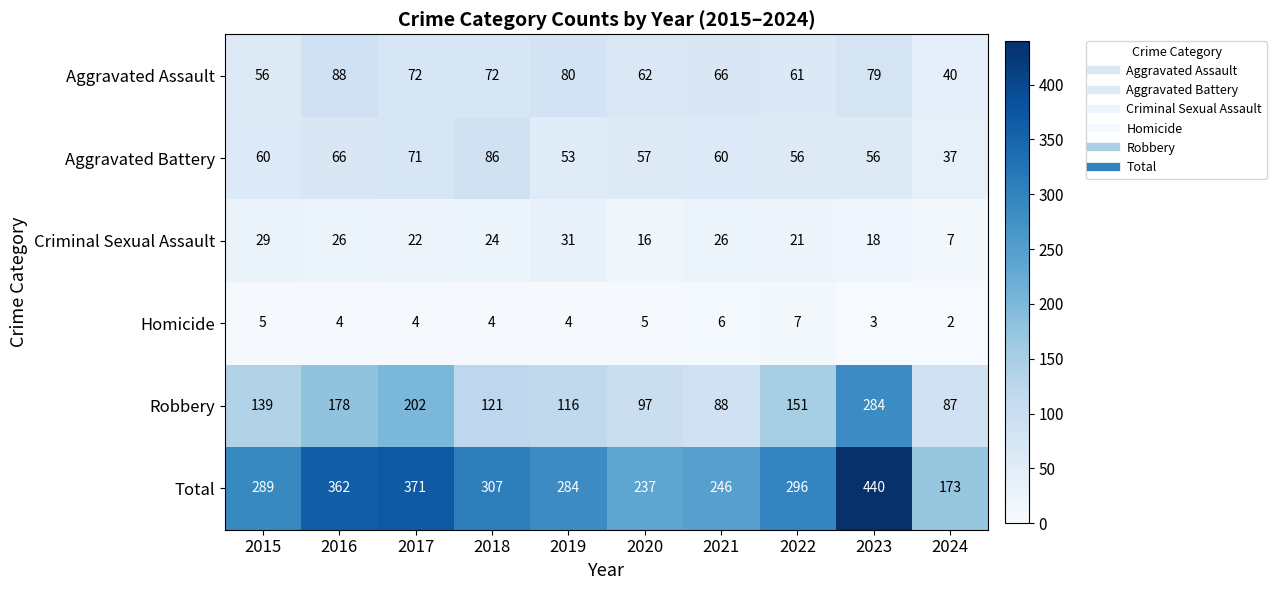

What is the difference between the second highest and minimum values in the Homicide series?

4